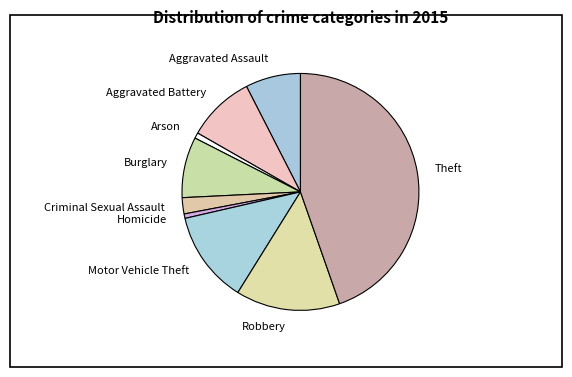

The Motor Vehicle Theft slice represents 23% of the pie. True or false?

False